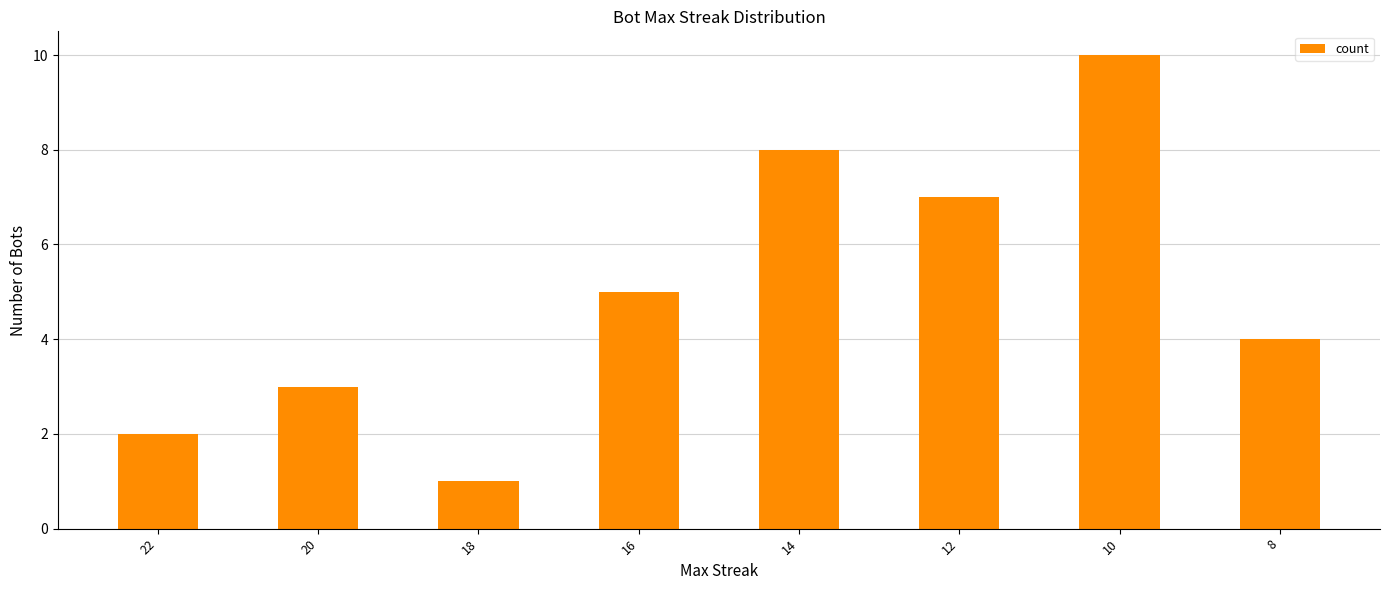

What value does the data have at 8?

4